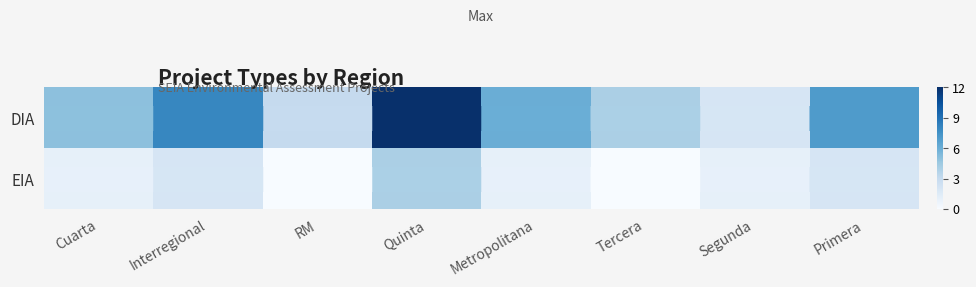

Reading left to right, transcribe all the data shown in this chart.

DIA: 5	8	3	12	6	4	2	7
EIA: 1	2	0	4	1	0	1	2